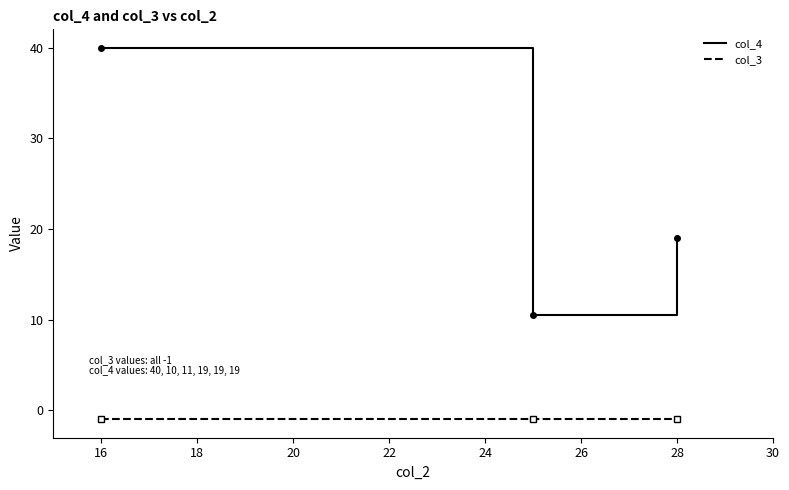

What is the average value of the col_3 series?

-1.0